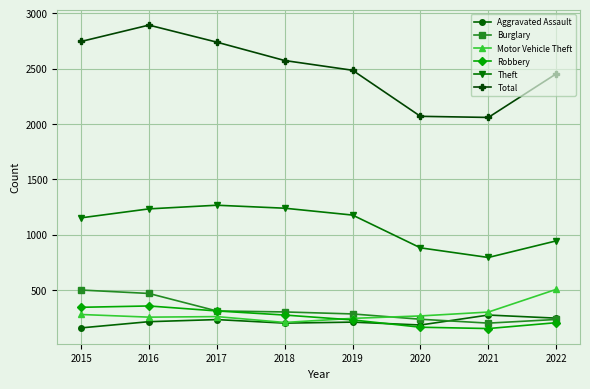

Rank the series at 2016 from lowest to highest value.

Aggravated Assault, Motor Vehicle Theft, Robbery, Burglary, Theft, Total